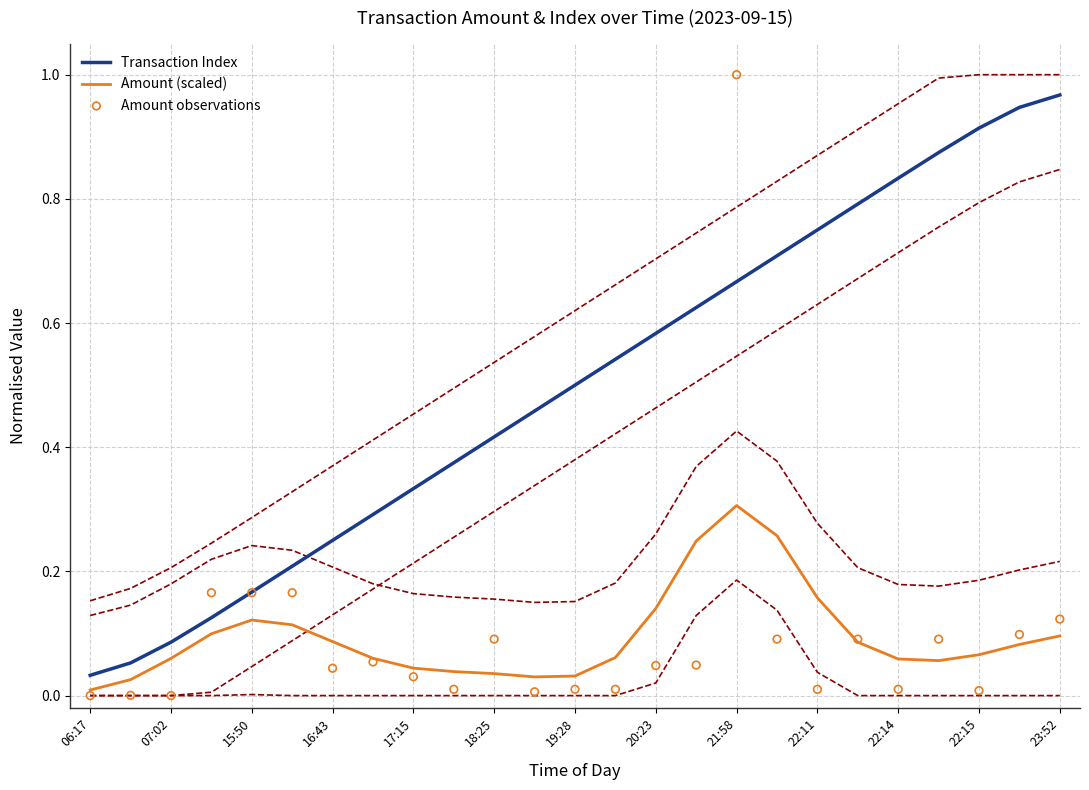

Which series has the largest total across all categories?

Transaction Index